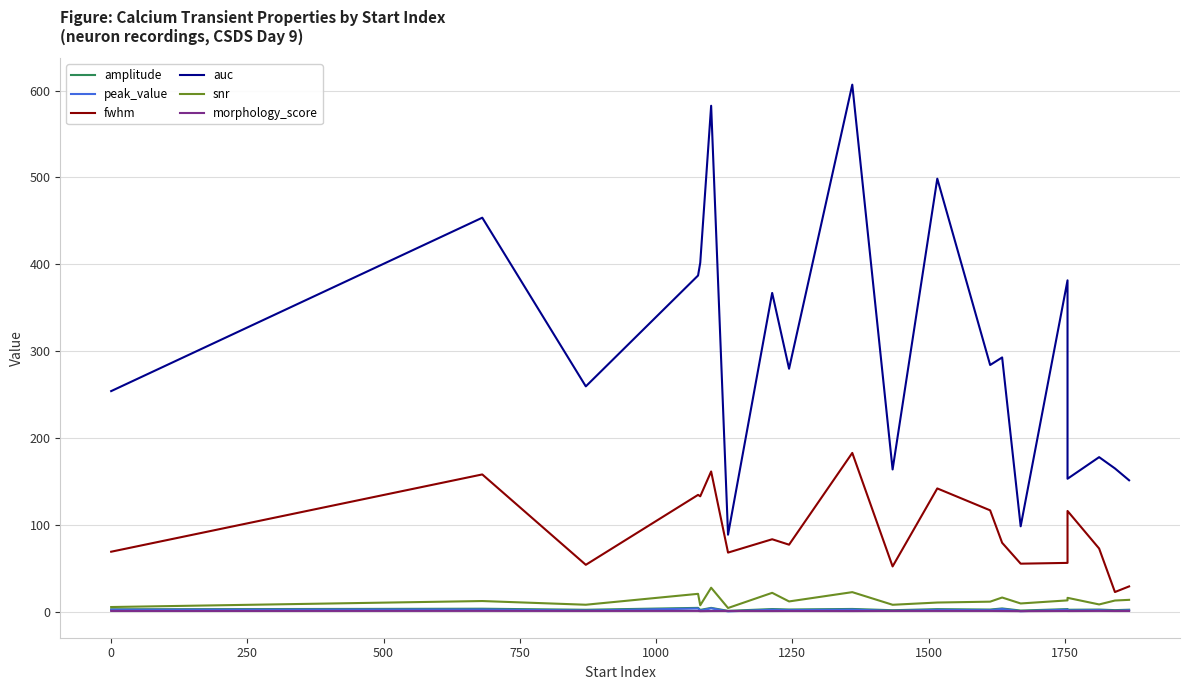

True or false: morphology_score has more than 1 interior local peaks.

True